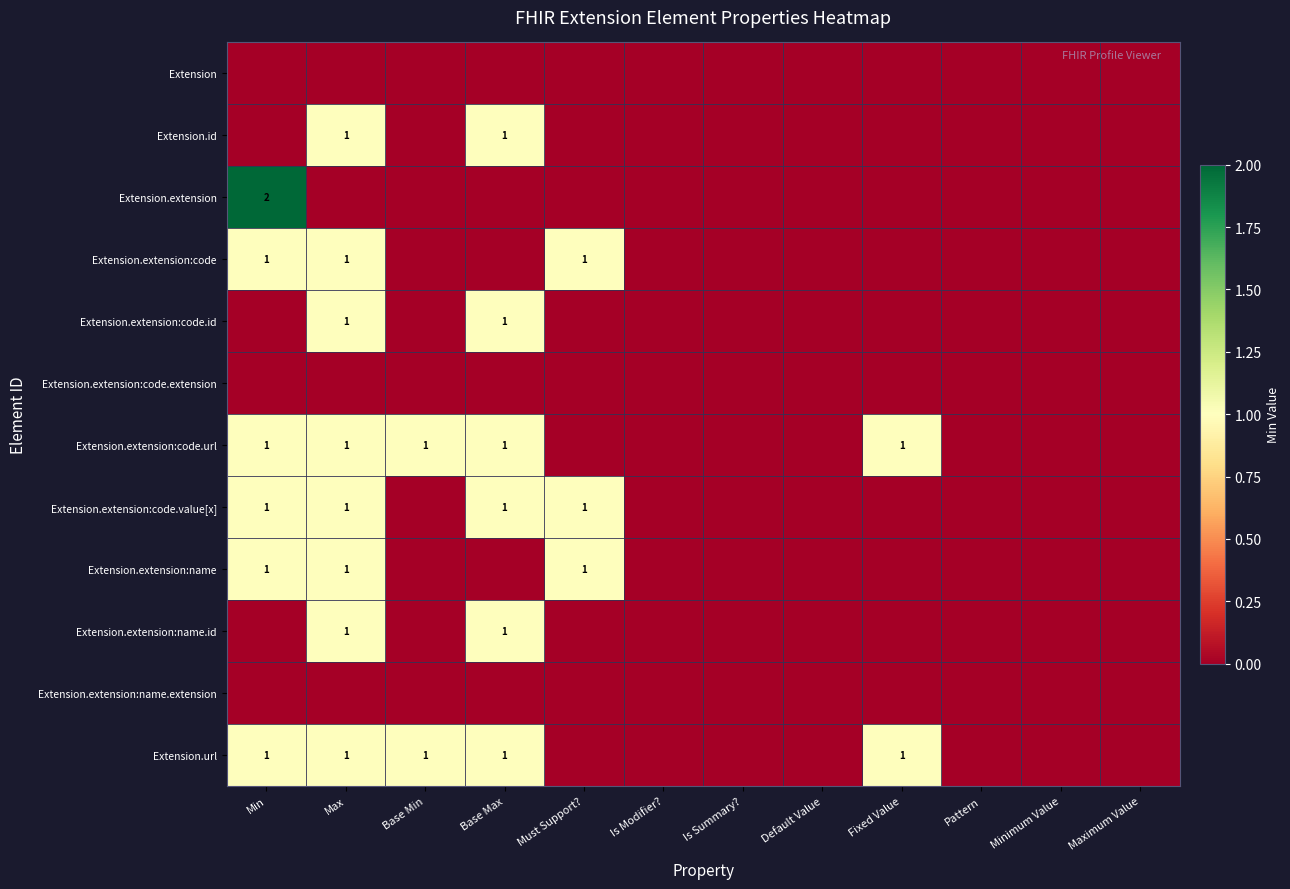

The Extension.url series shows 1 at Base Min. True or false?

True